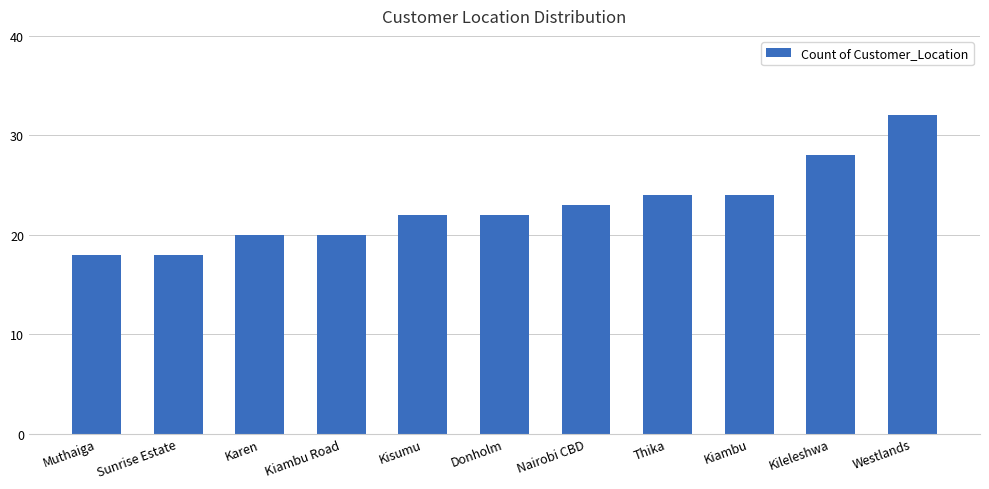

How many bars are there in total?

11